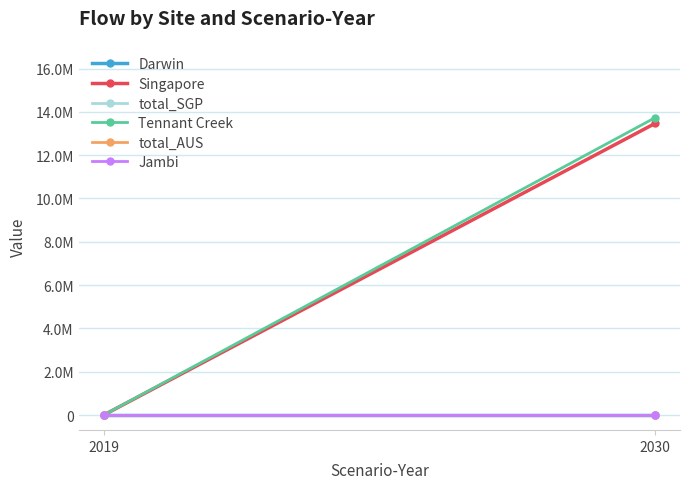

The value of Darwin at 2019 is 0.0. True or false?

True